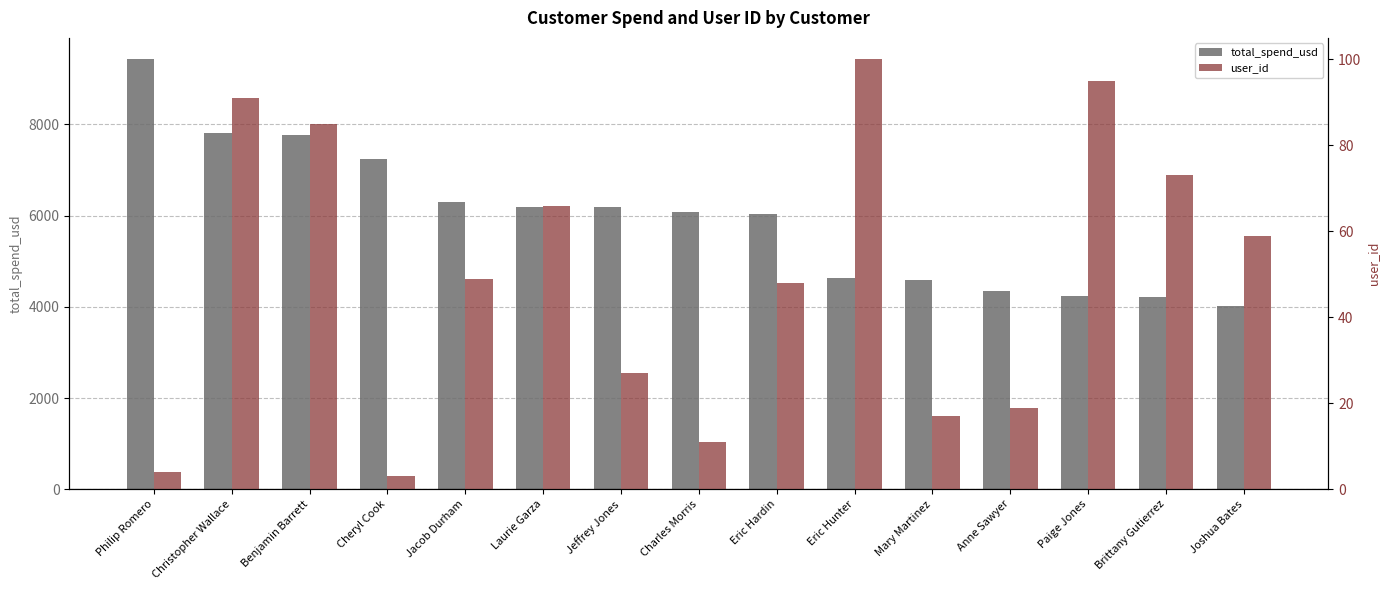

Rank the series at Mary Martinez from lowest to highest value.

user_id, total_spend_usd